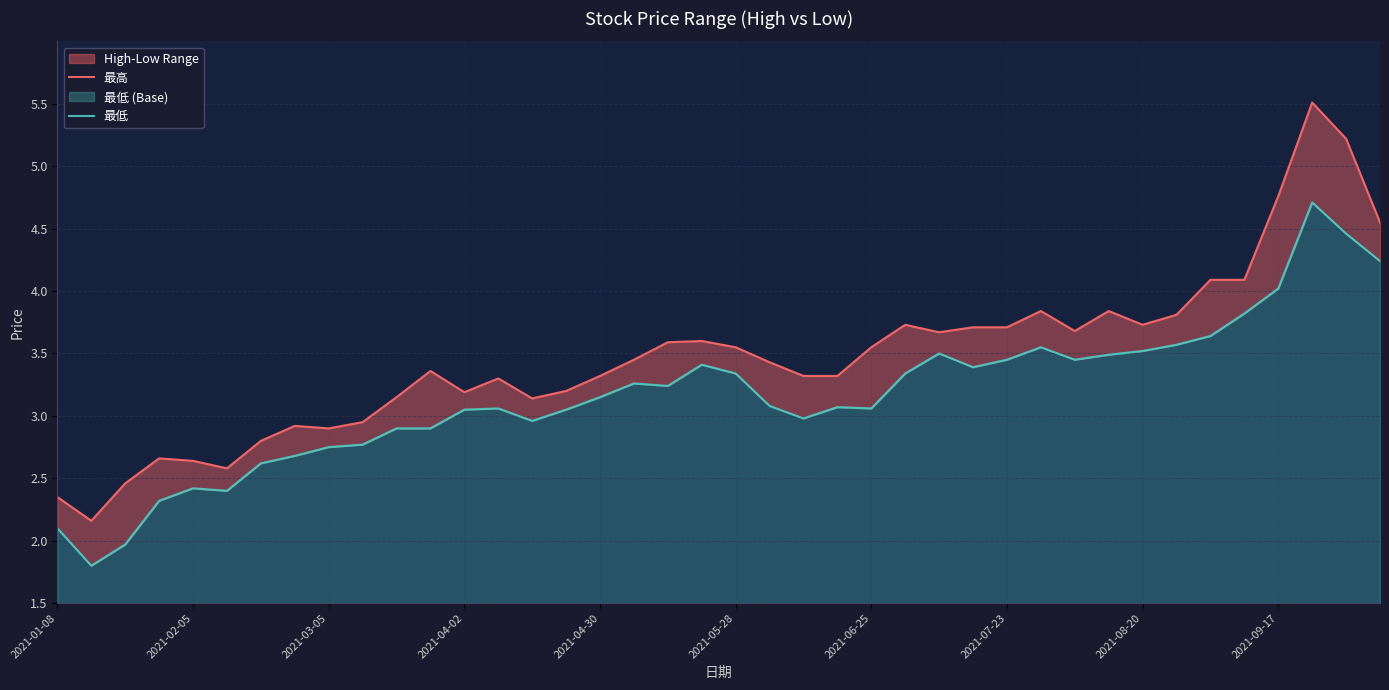

The 最高 series shows 1.4 at 2021-04-02. True or false?

False